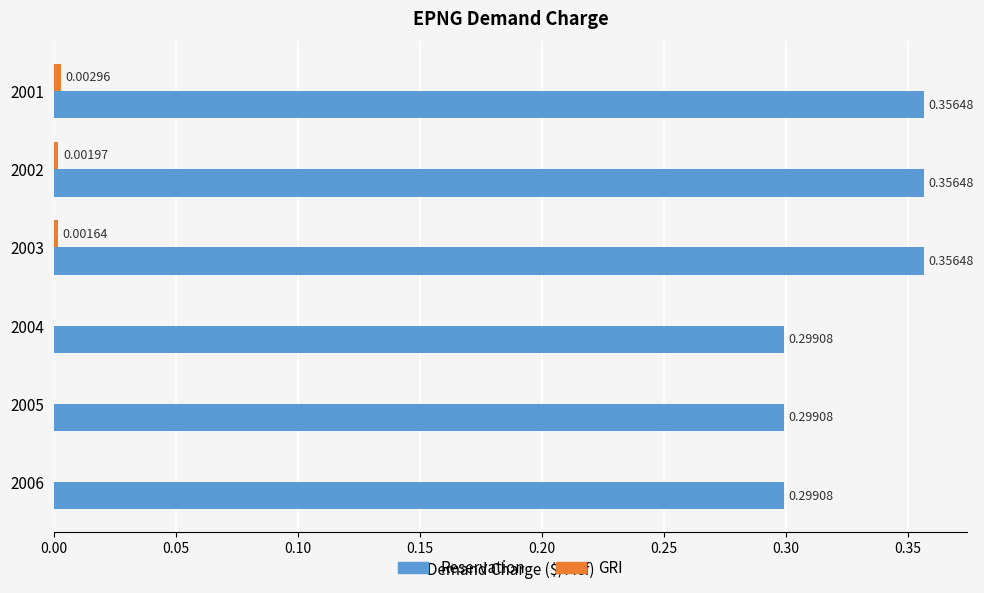

At which category is the sum across all series the highest?

2001